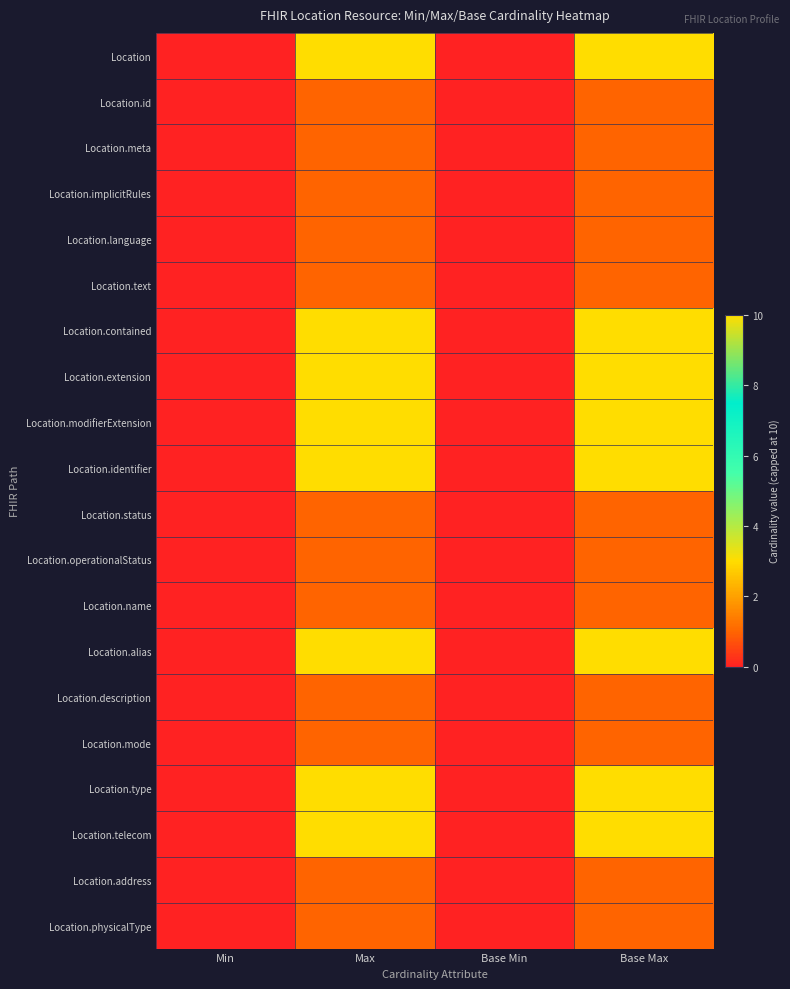

Reading left to right, extract all data points from this chart.

Location: Min=0	Max=10	Base Min=0	Base Max=10
Location.id: Min=0	Max=1	Base Min=0	Base Max=1
Location.meta: Min=0	Max=1	Base Min=0	Base Max=1
Location.implicitRules: Min=0	Max=1	Base Min=0	Base Max=1
Location.language: Min=0	Max=1	Base Min=0	Base Max=1
Location.text: Min=0	Max=1	Base Min=0	Base Max=1
Location.contained: Min=0	Max=10	Base Min=0	Base Max=10
Location.extension: Min=0	Max=10	Base Min=0	Base Max=10
Location.modifierExtension: Min=0	Max=10	Base Min=0	Base Max=10
Location.identifier: Min=0	Max=10	Base Min=0	Base Max=10
Location.status: Min=0	Max=1	Base Min=0	Base Max=1
Location.operationalStatus: Min=0	Max=1	Base Min=0	Base Max=1
Location.name: Min=0	Max=1	Base Min=0	Base Max=1
Location.alias: Min=0	Max=10	Base Min=0	Base Max=10
Location.description: Min=0	Max=1	Base Min=0	Base Max=1
Location.mode: Min=0	Max=1	Base Min=0	Base Max=1
Location.type: Min=0	Max=10	Base Min=0	Base Max=10
Location.telecom: Min=0	Max=10	Base Min=0	Base Max=10
Location.address: Min=0	Max=1	Base Min=0	Base Max=1
Location.physicalType: Min=0	Max=1	Base Min=0	Base Max=1